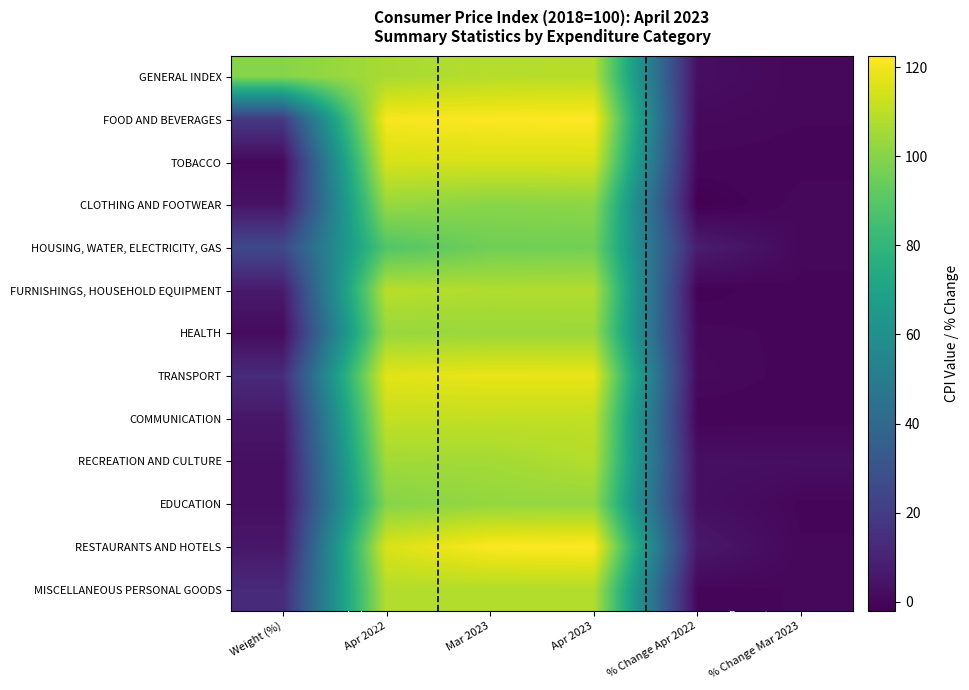

Rank the series by their maximum value, from lowest to highest.

HOUSING, WATER, ELECTRICITY, GAS, EDUCATION, CLOTHING AND FOOTWEAR, HEALTH, RECREATION AND CULTURE, MISCELLANEOUS PERSONAL GOODS, GENERAL INDEX, FURNISHINGS, HOUSEHOLD EQUIPMENT, COMMUNICATION, TOBACCO, TRANSPORT, FOOD AND BEVERAGES, RESTAURANTS AND HOTELS